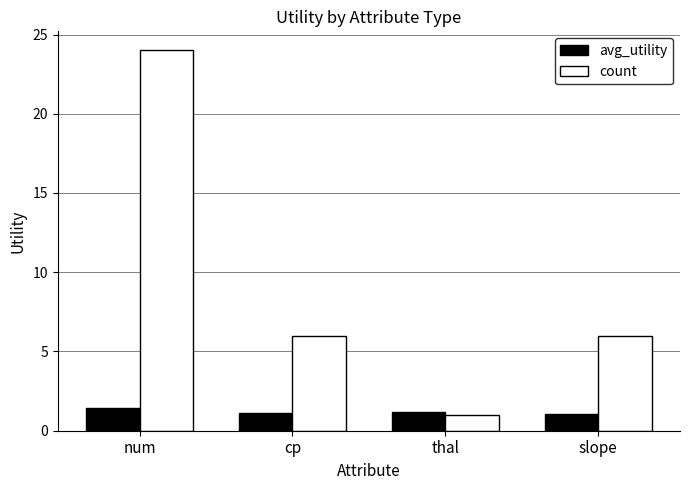

Is it true that count equals 1.0 at thal?

True